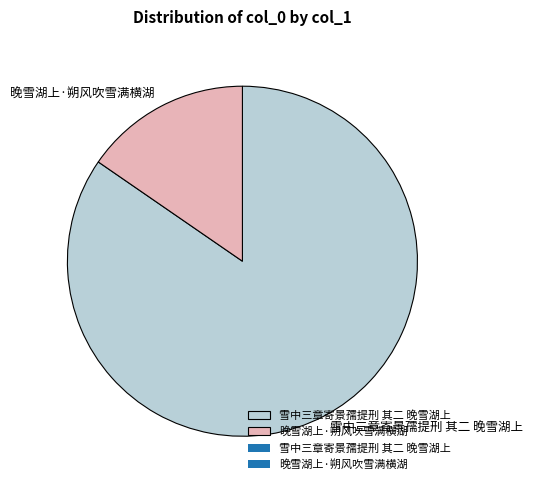

Is the sum of 雪中三章寄景孺提刑 其二 晚雪湖上 and 晚雪湖上·朔风吹雪满横湖 greater than half?

Yes